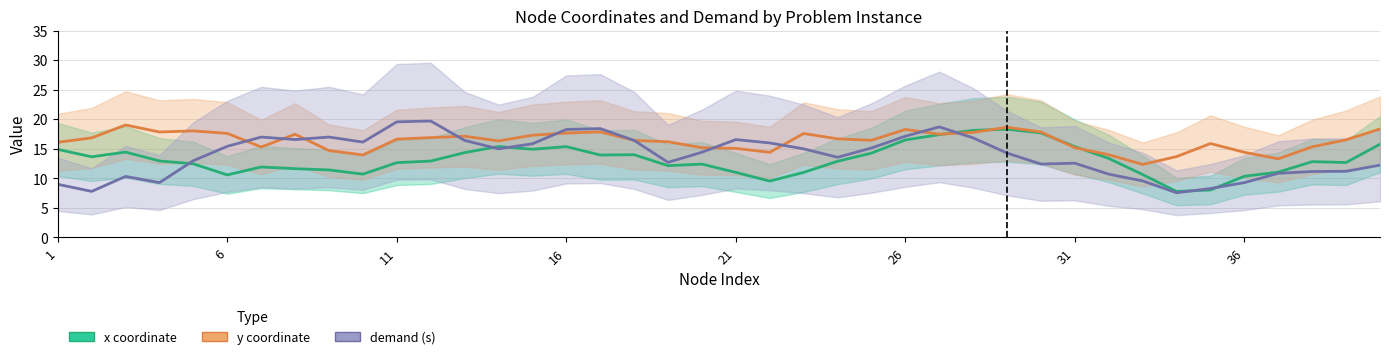

At how many categories does at least one series exceed 13?

39